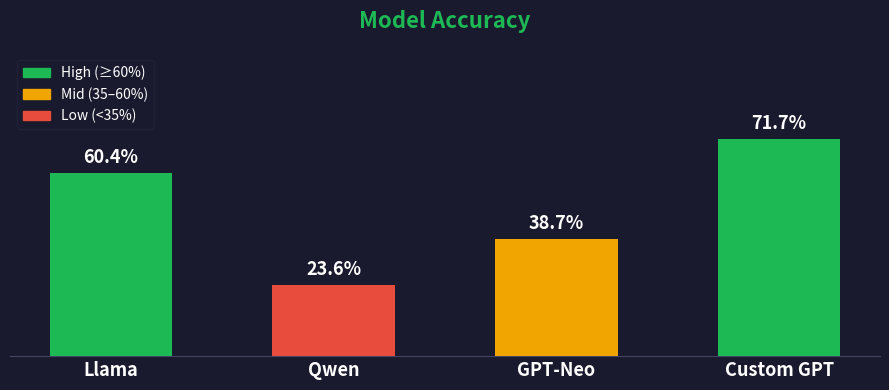

Does the chart contain any negative values?

No